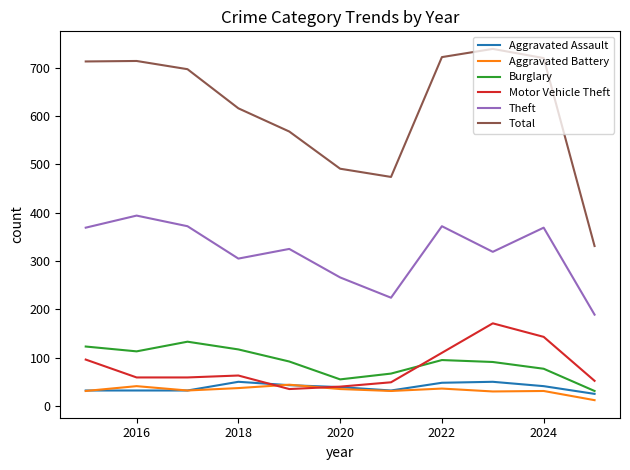

What is the maximum value for Total?

739